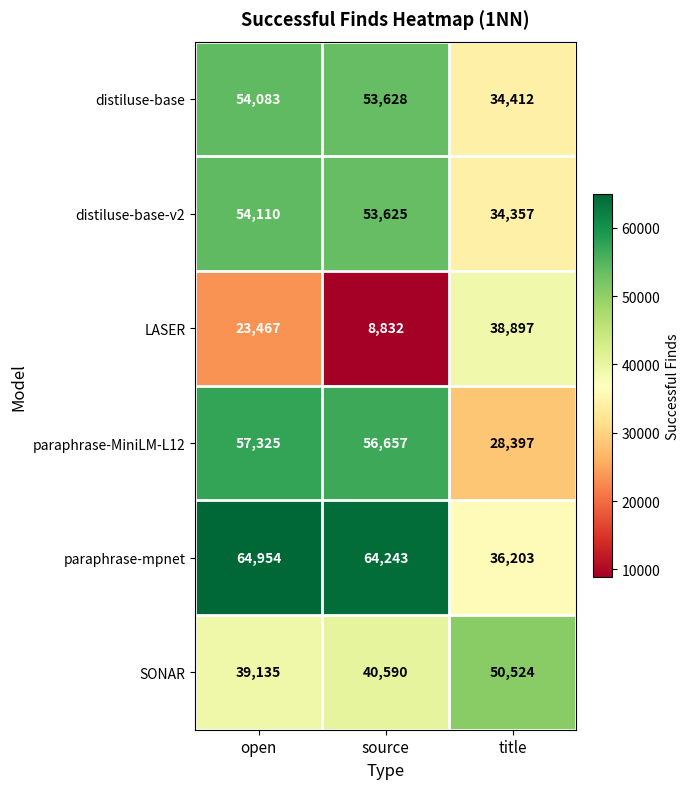

What is the sum of the SONAR values at open and source?

79725